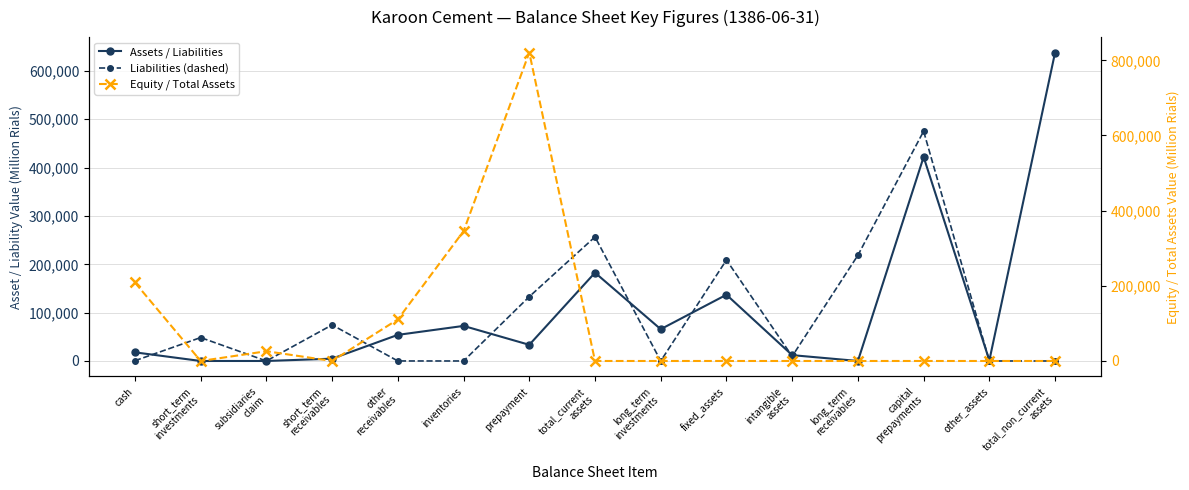

What is the difference between the maximum and minimum values in the total_equity_line series?

820751